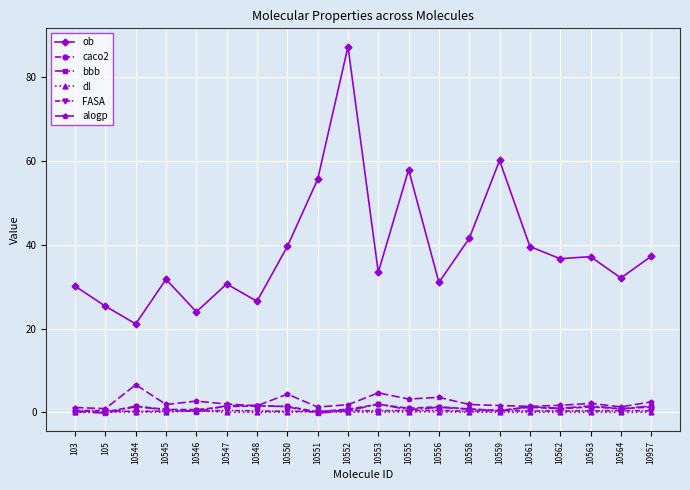

What is the total value across all series at 10564?

35.6